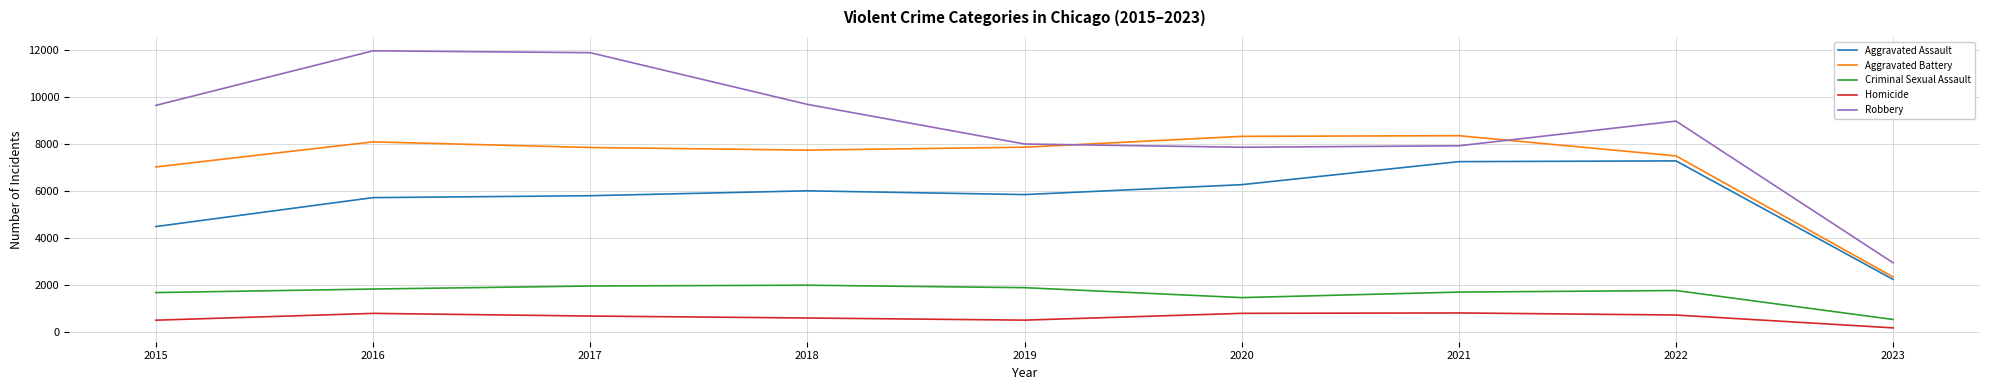

Is the value of Homicide at 2020 greater than the value of Criminal Sexual Assault at 2016?

No